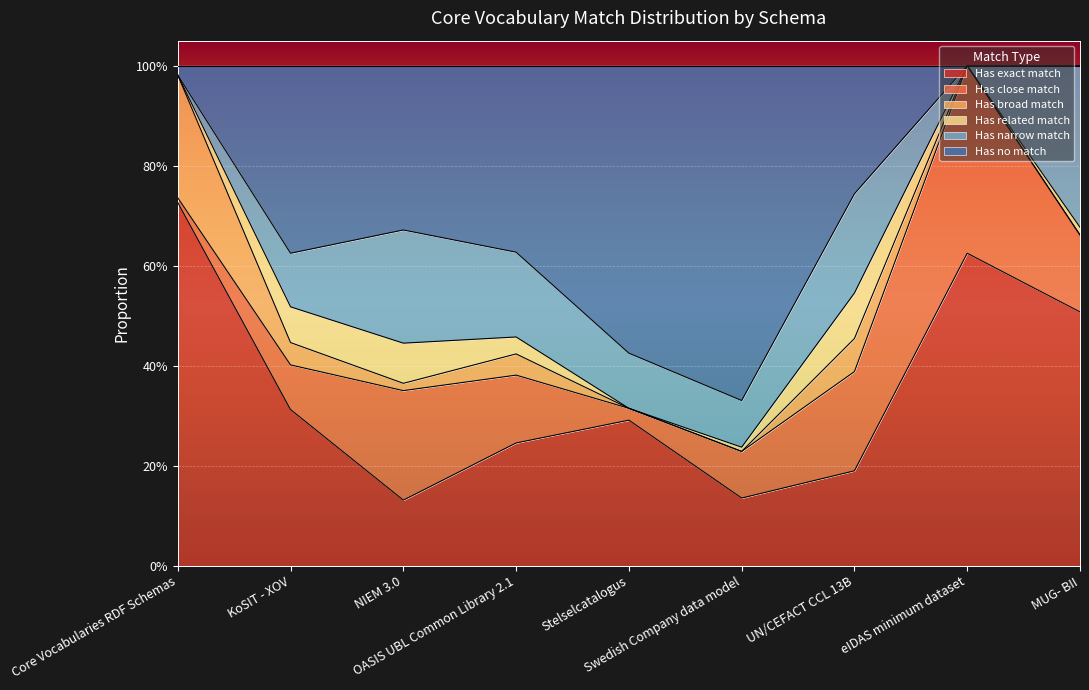

How many values in the Has broad match series exceed 0?

5